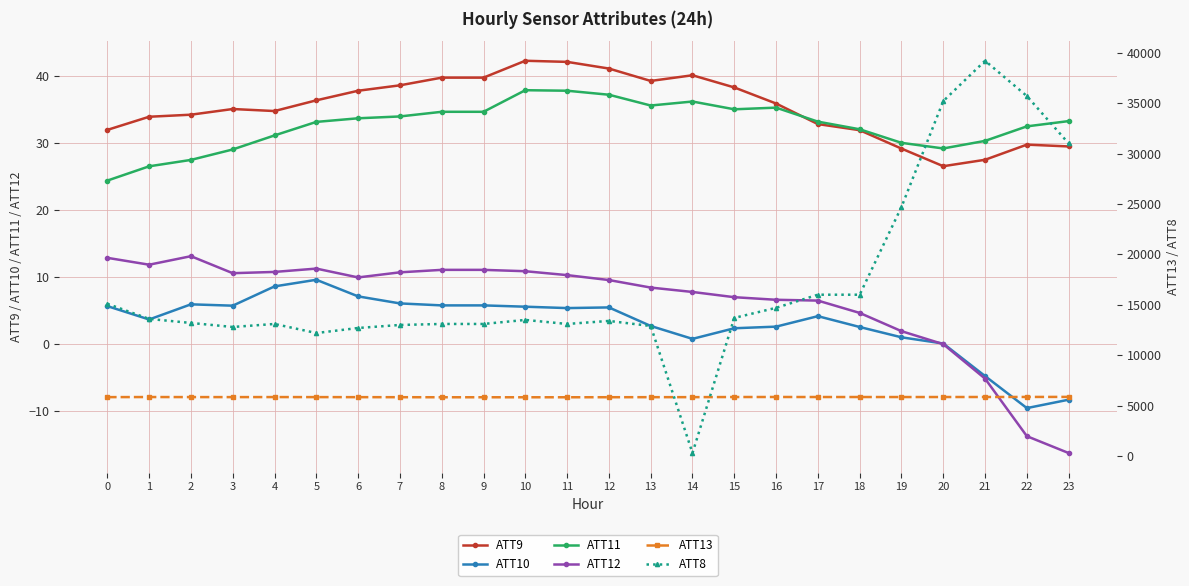

At 10, list the series in order from smallest to largest.

ATT10, ATT12, ATT11, ATT9, ATT13, ATT8